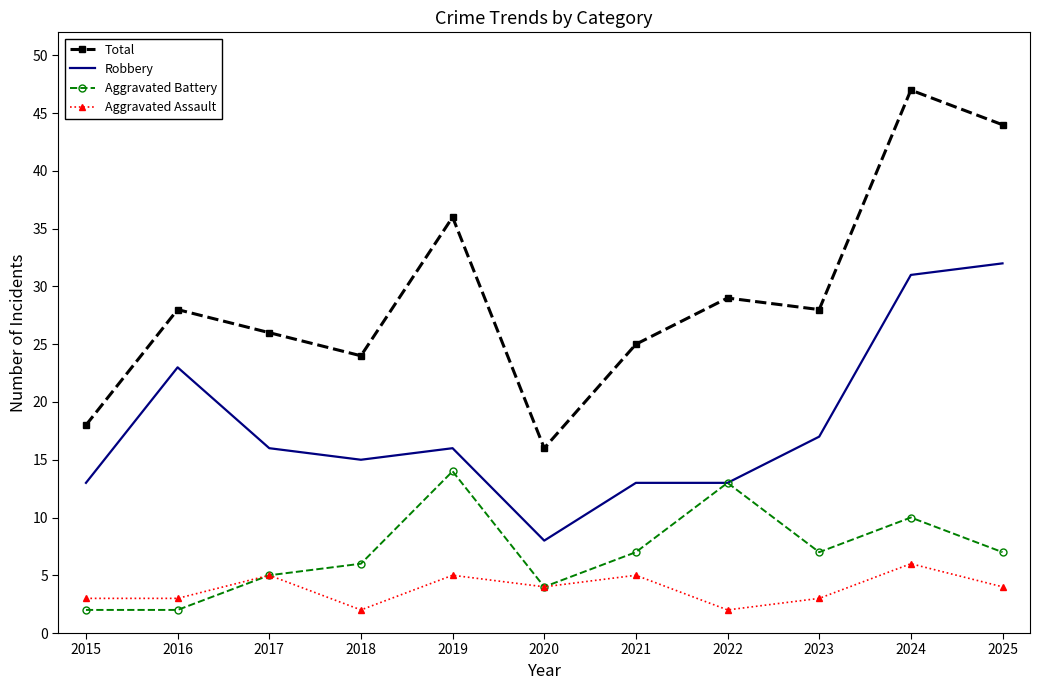

True or false: Total and Aggravated Battery intersect in this chart.

False